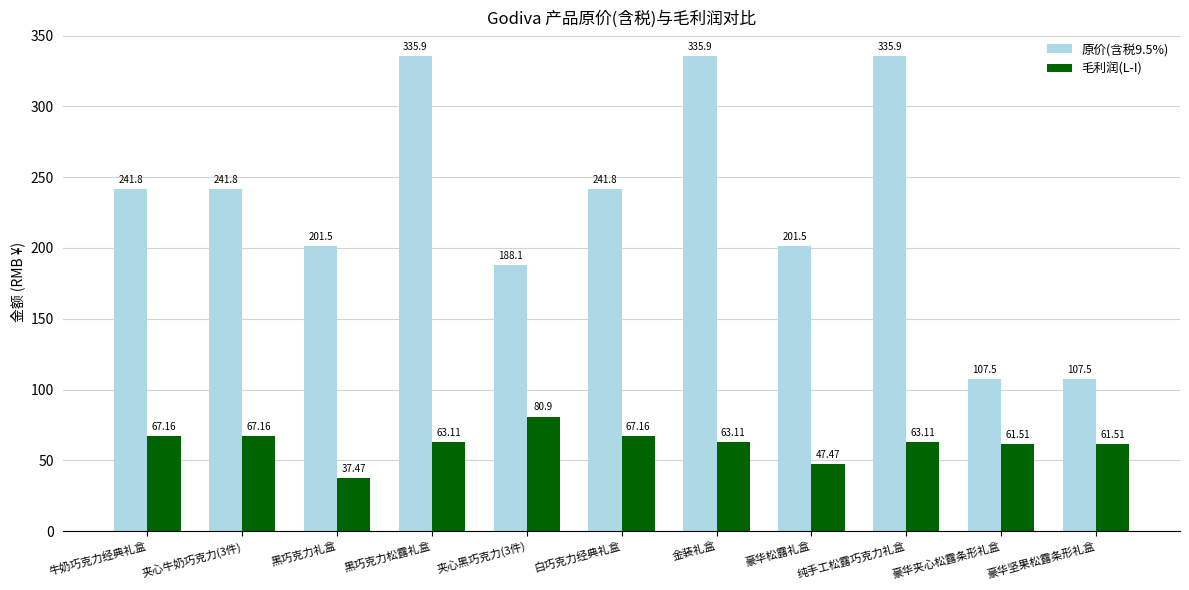

How many data points does each series have?

11